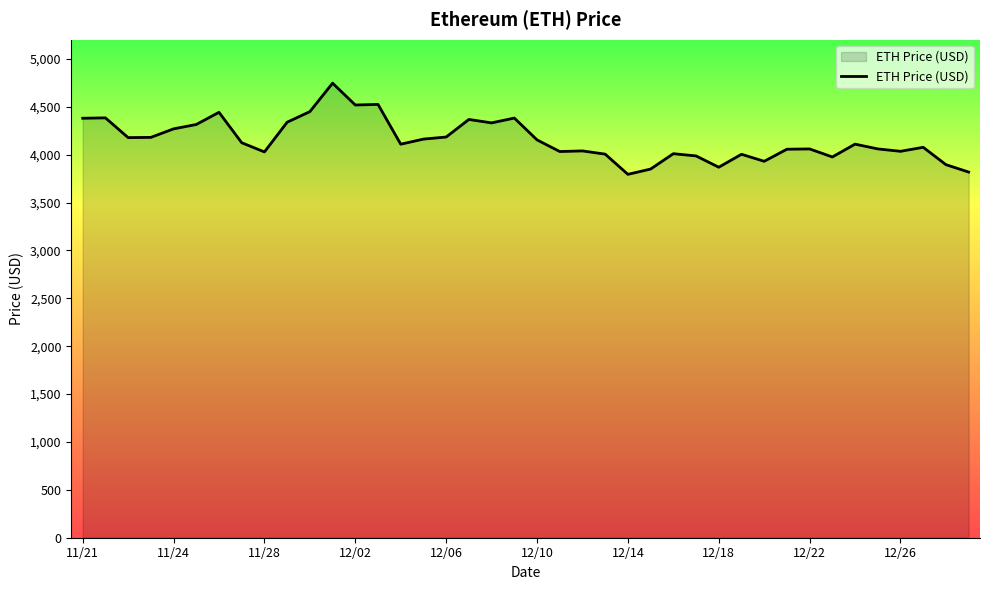

What is the difference between the maximum and minimum values?

952.1